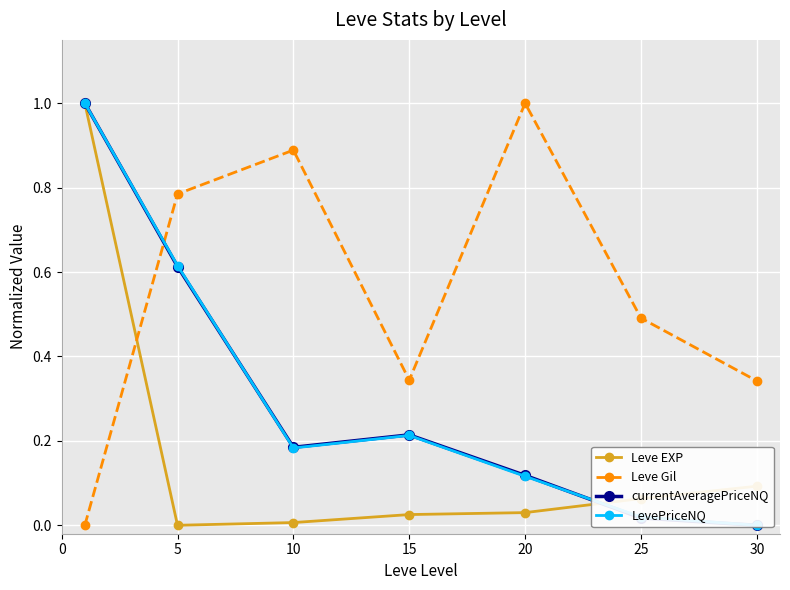

How many times do Leve Gil and Leve EXP cross each other?

1